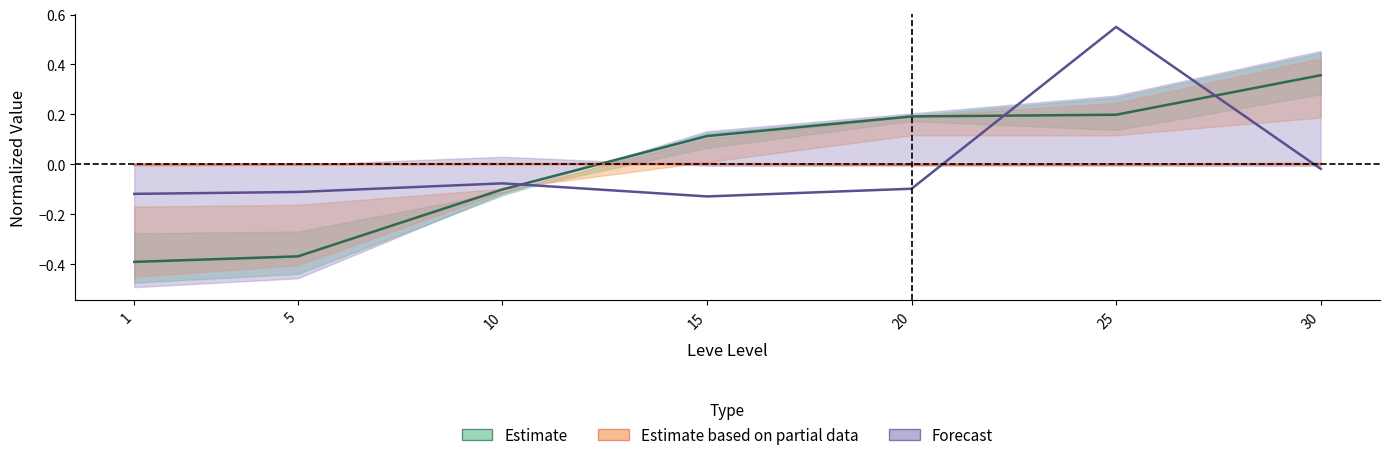

Does the chart display data point markers on the line(s)?

No